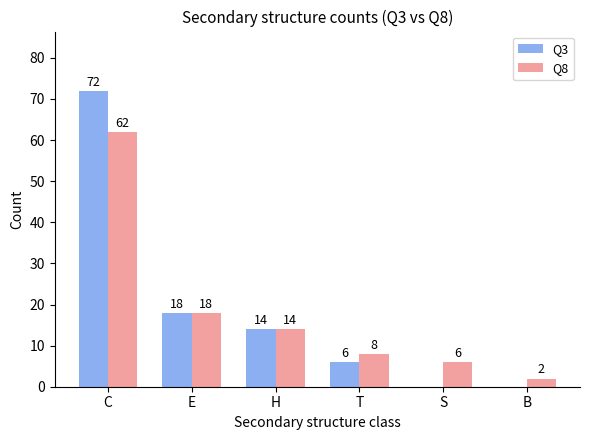

Reading left to right, what are all the values shown in this chart?

Q3: C=72	E=18	H=14	T=6	S=0	B=0
Q8: C=62	E=18	H=14	T=8	S=6	B=2